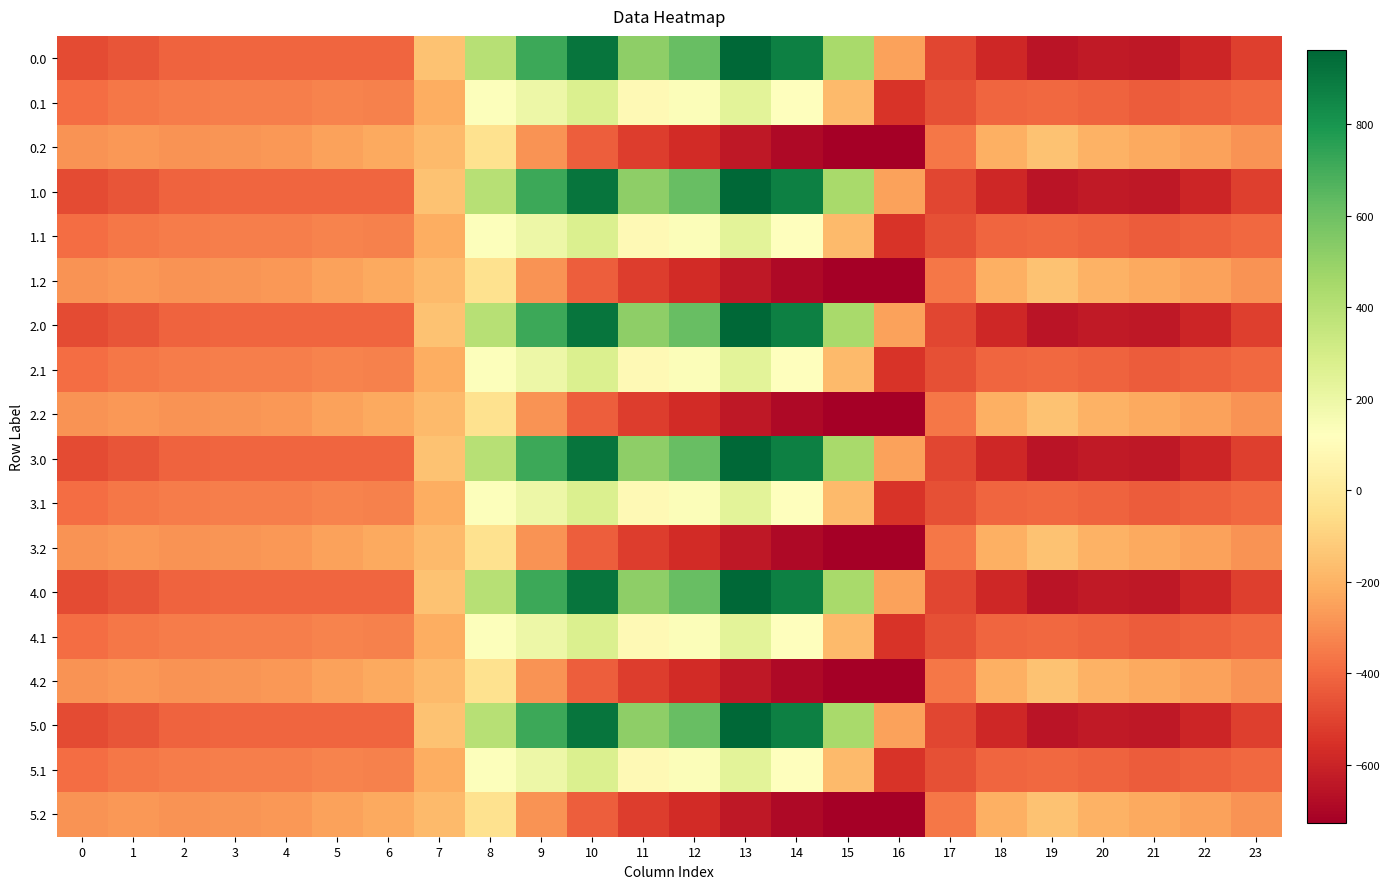

Which category has the lowest value across all series?

16